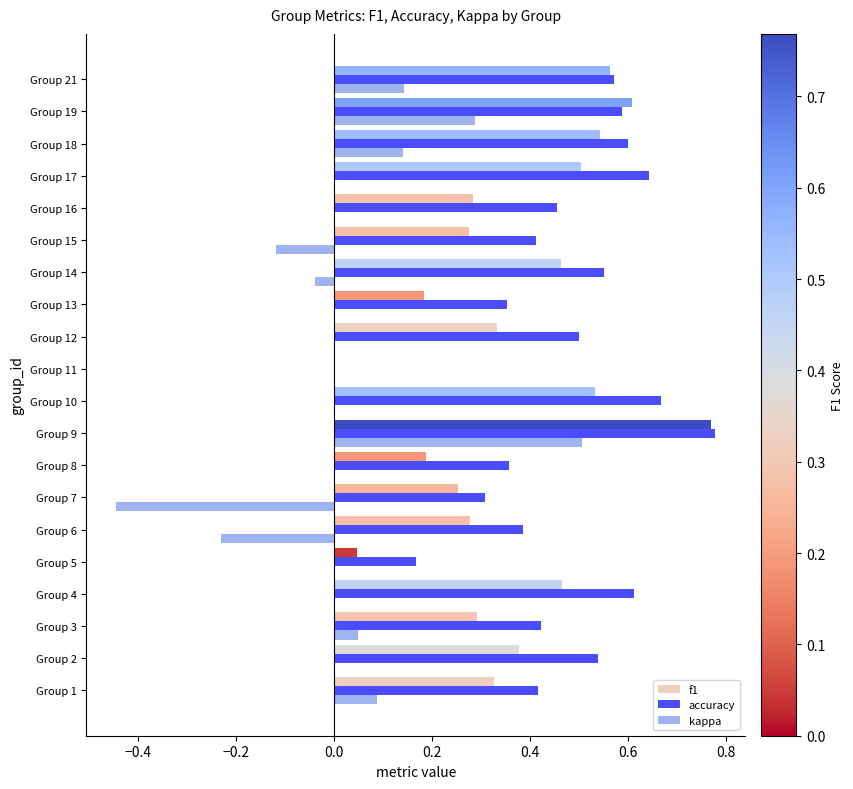

What is the sum of the accuracy values at Group 16 and Group 1?

0.9